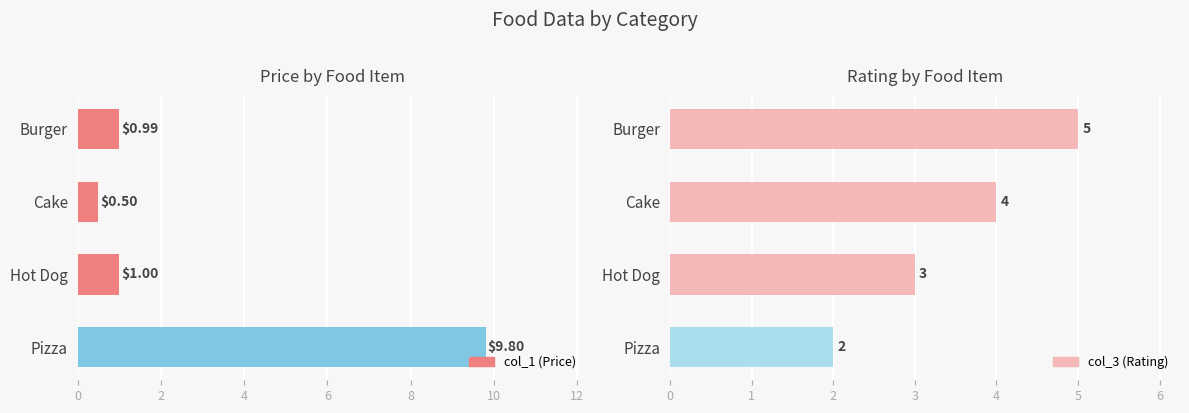

How many bars are there in total?

8